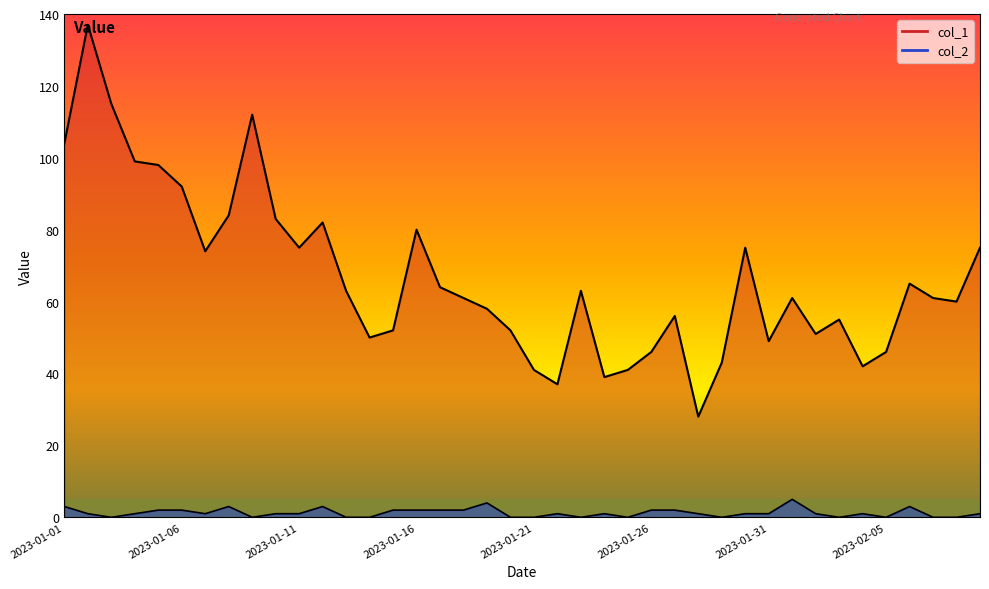

Is the value of col_2 at 2023-01-11 greater than the value of col_1 at 2023-01-13?

No